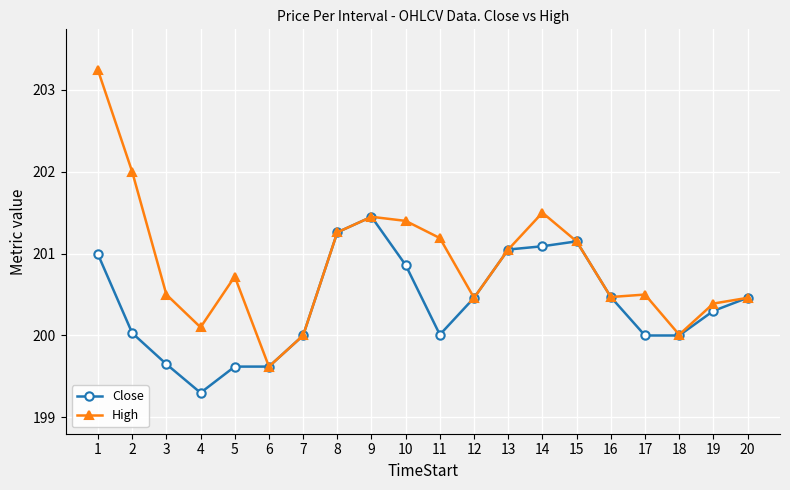

True or false: High has a value of 309.3 at 15.

False